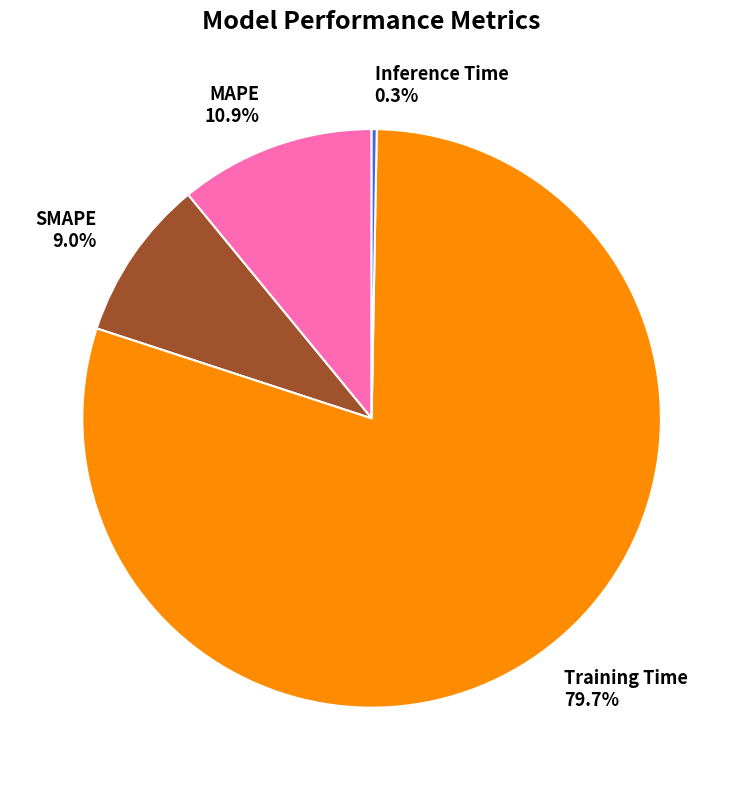

Combined, what portion of the pie is SMAPE and Training Time?

88.8%